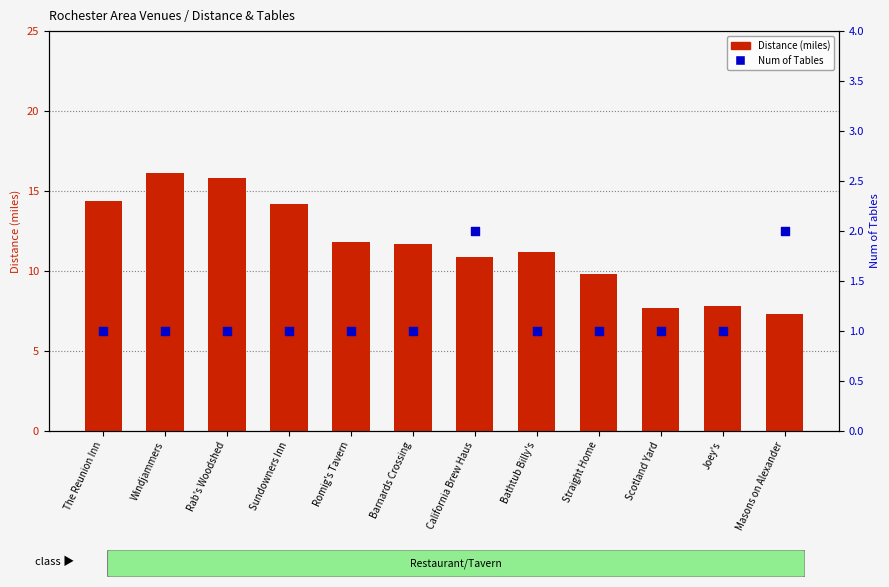

What are all the series names shown in the legend?

Distance (miles), Num of Tables